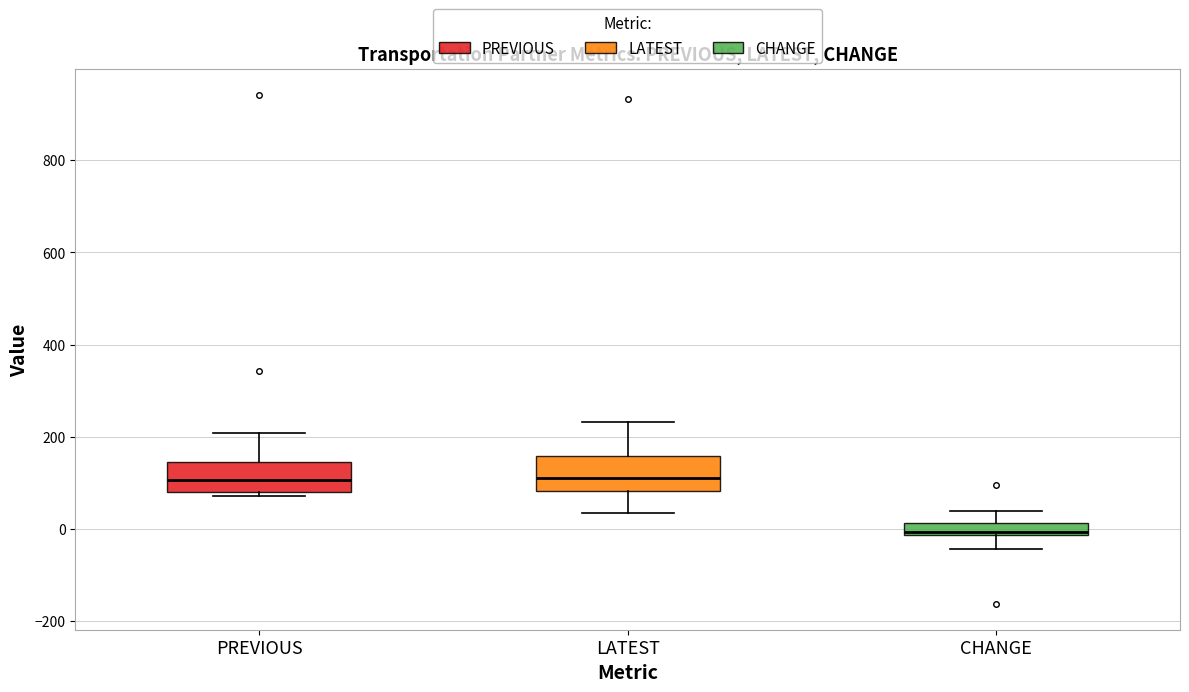

Where is the upper edge of the box for CHANGE on the y-axis? The values are not printed on the chart, so give them approximately, as read against the axis.

20